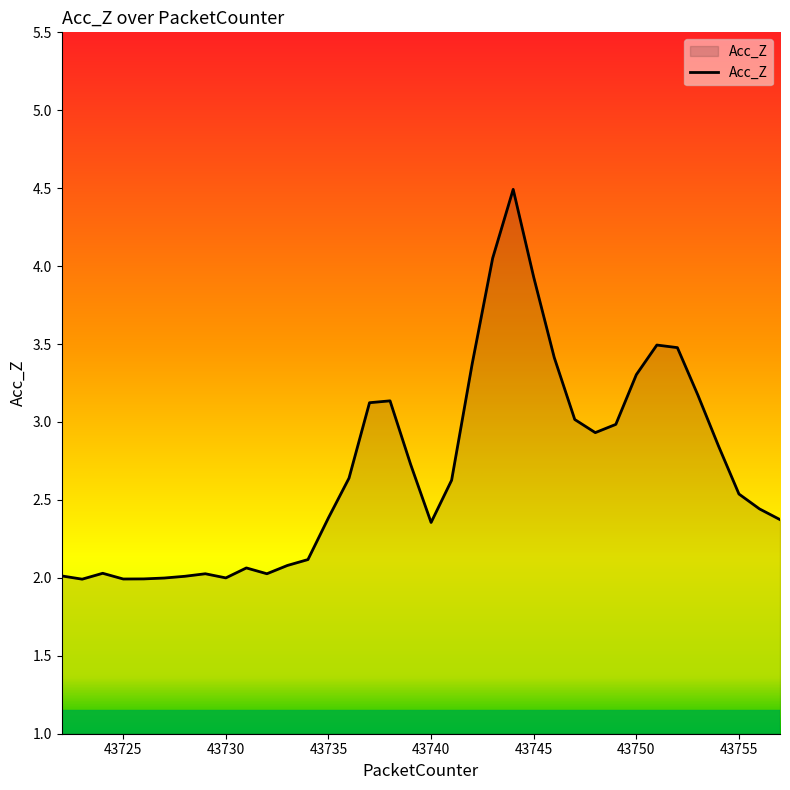

How many lines are shown in the chart?

1